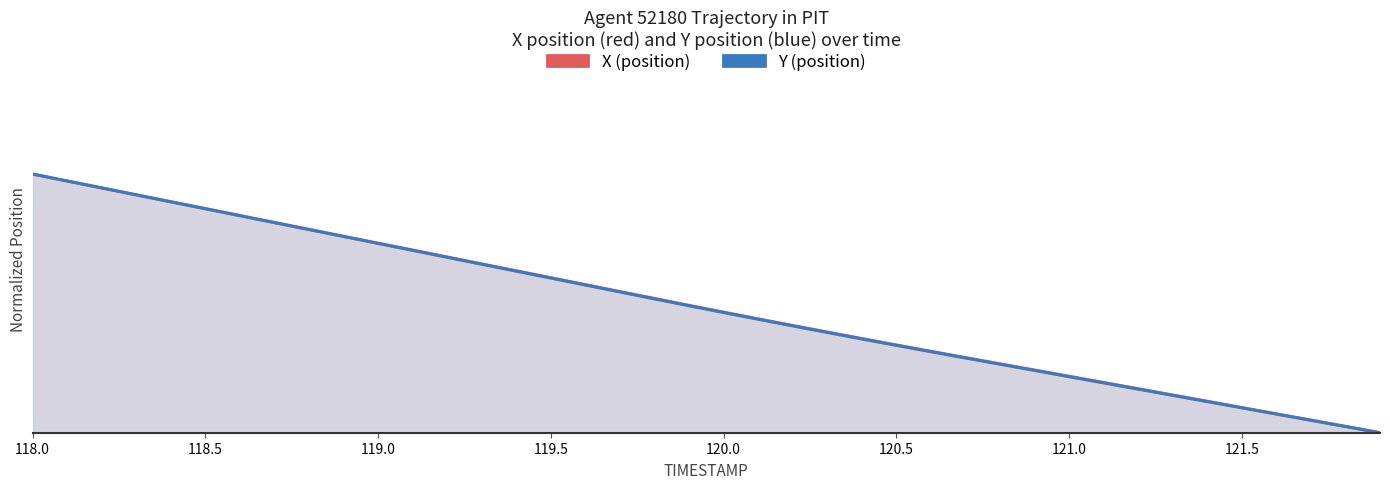

Is the value of X at 27 greater than the value of Y at 120.5?

No